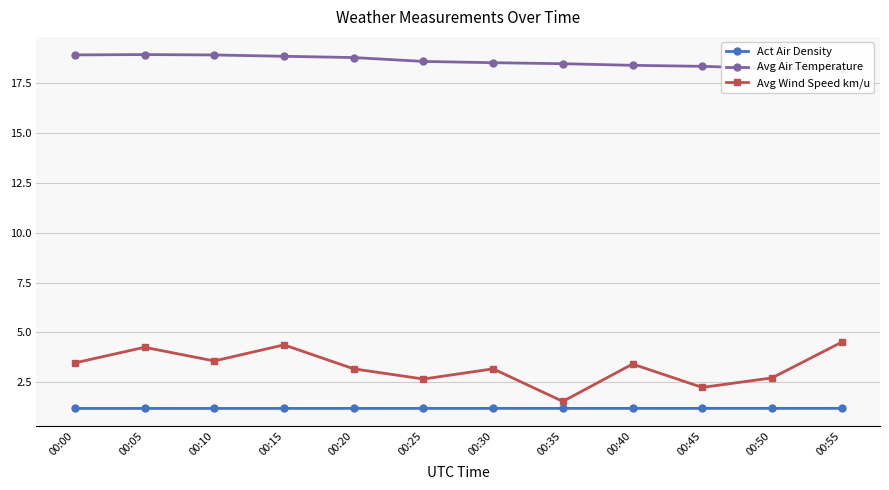

At which label does Avg Wind Speed km/u first exceed 3?

00:00